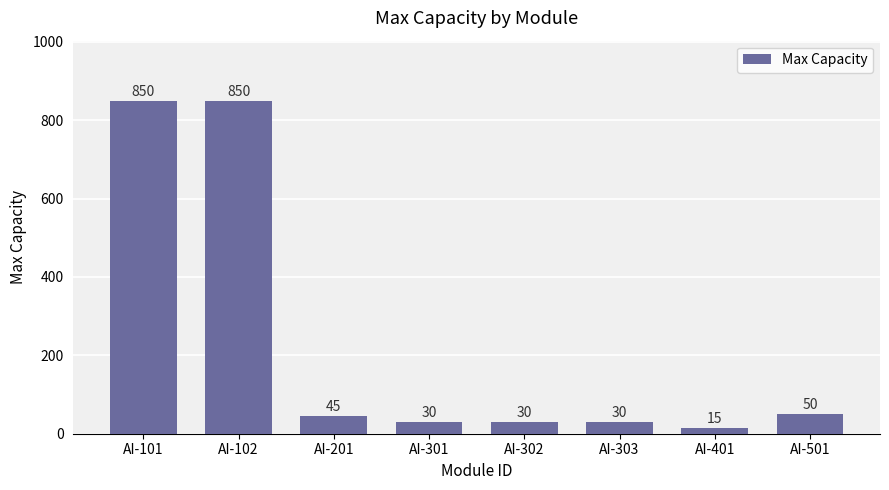

The chart shows a value of 15 at AI-401. True or false?

True